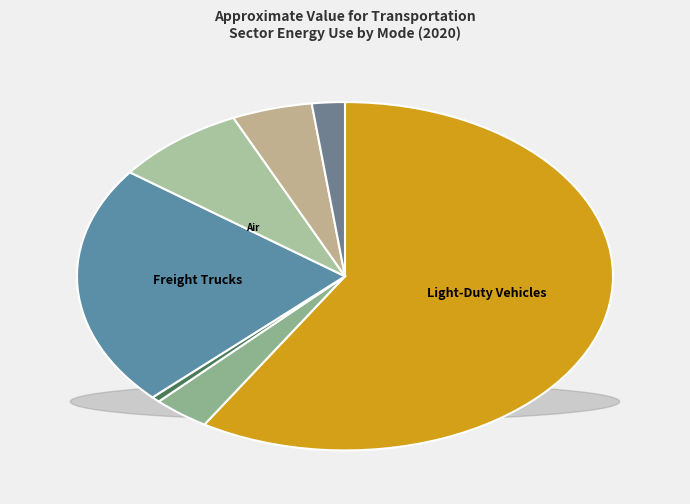

What percentage is NOT represented by Commercial Light Trucks?

96.6%